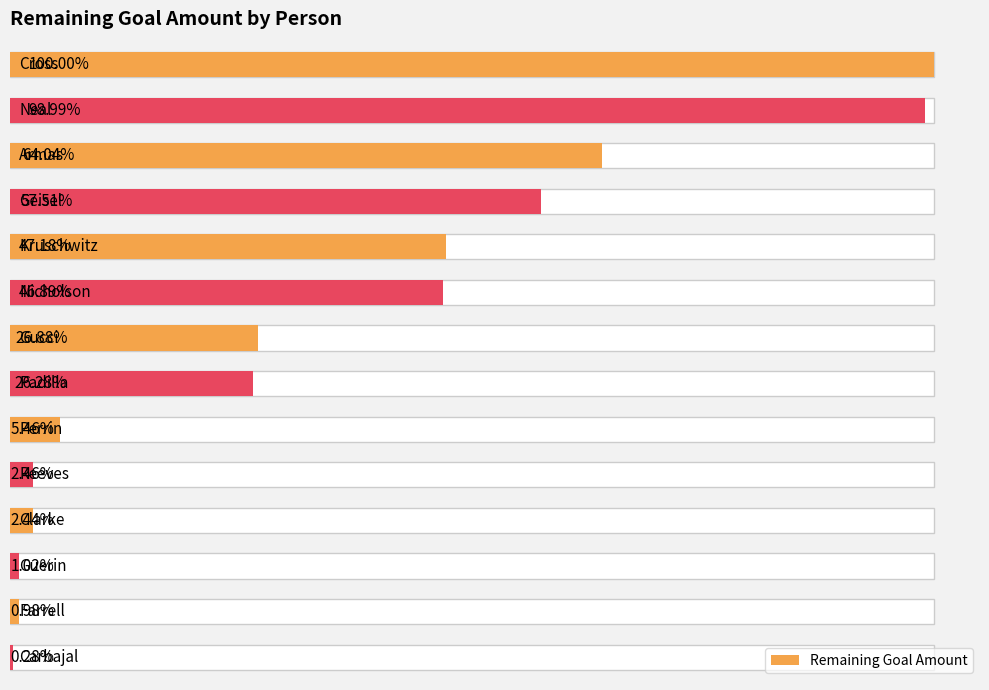

Approximately how many times larger is the value at 2 compared to 3?

1.1